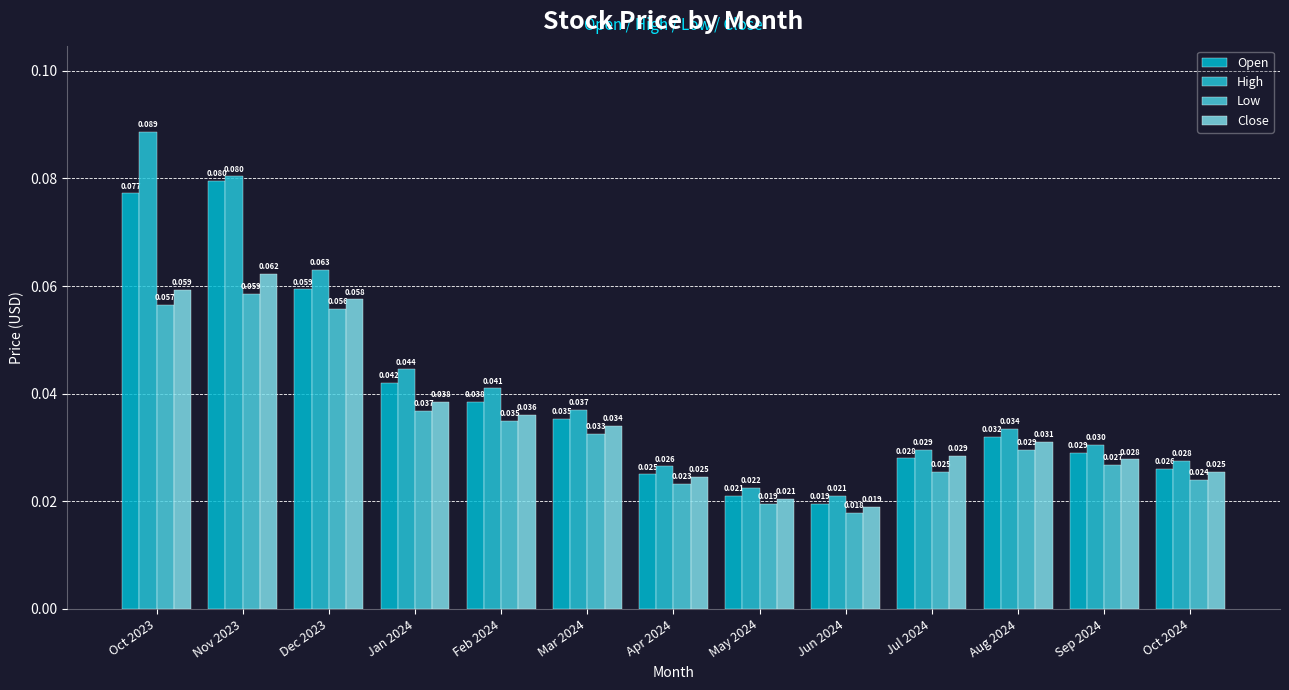

What is the sum of all Low values?

0.4